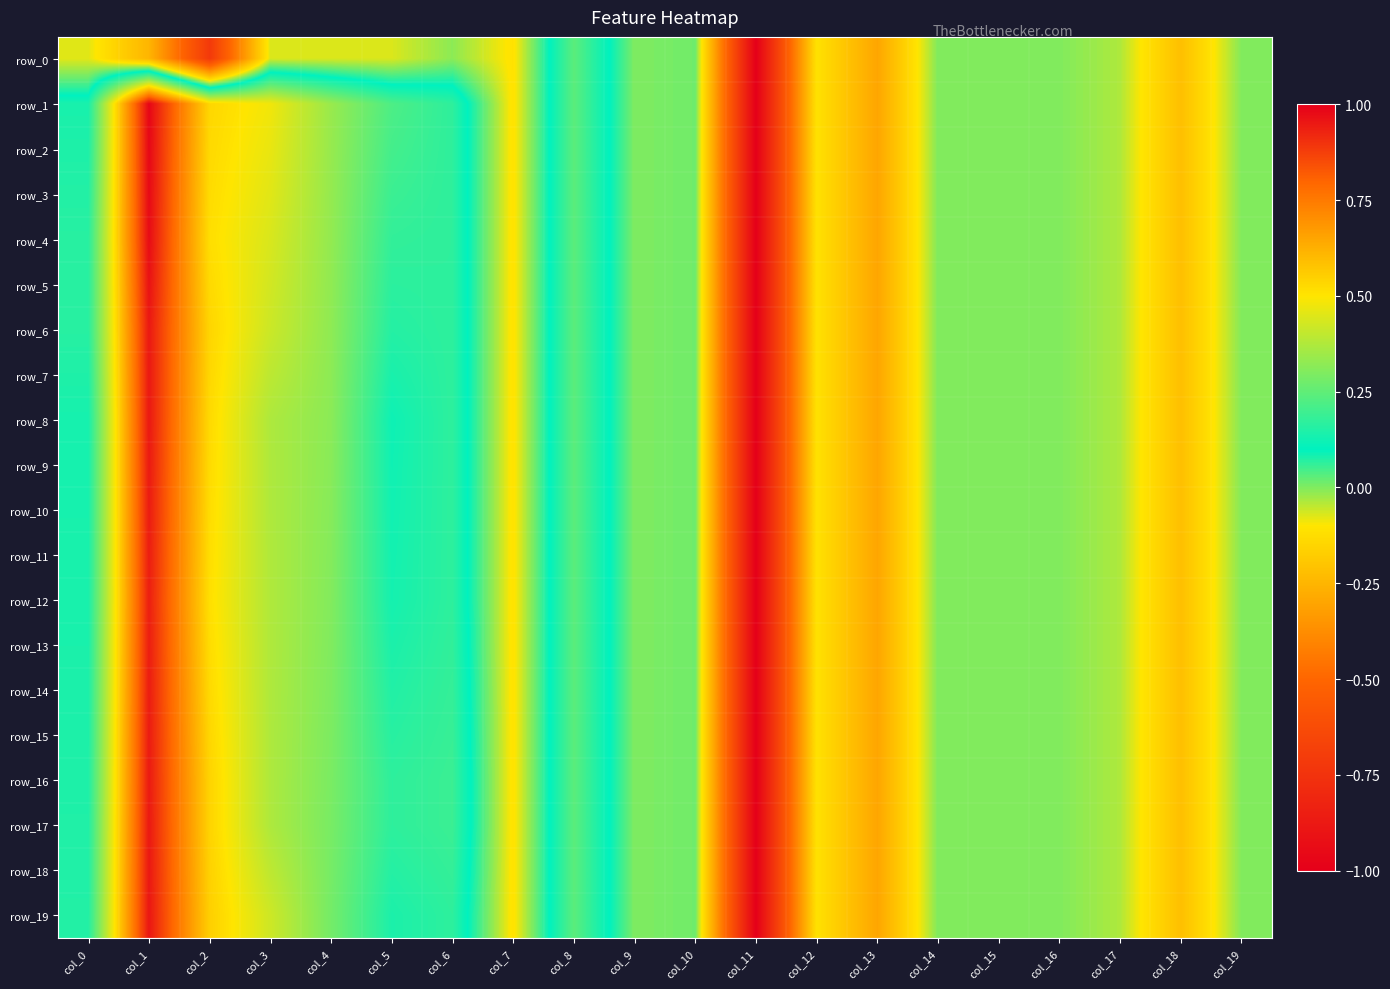

What is the total value across all series at col_6?

3.3